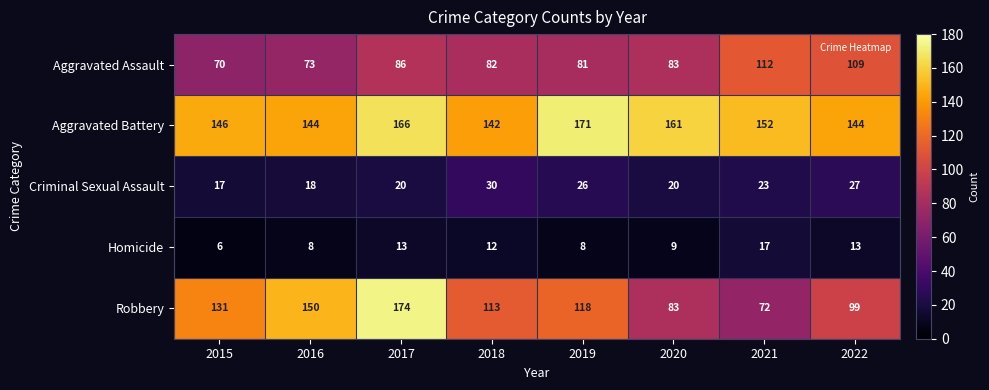

What is the smallest value displayed?

6